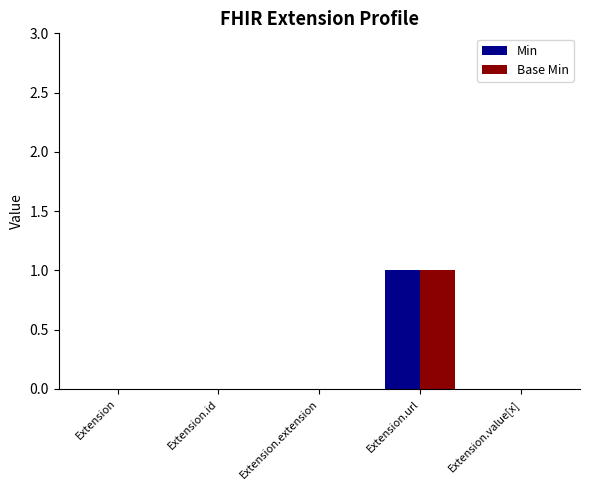

True or false: Min has a value of 1 at Extension.url.

True